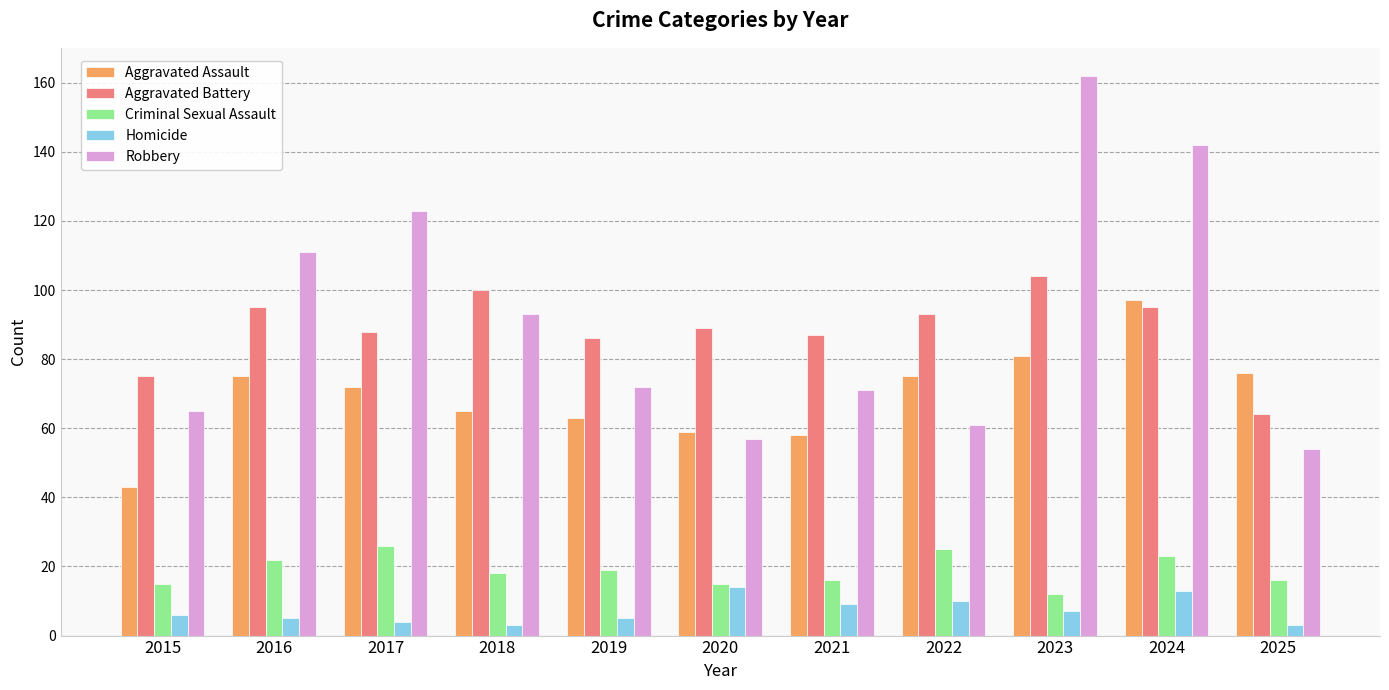

Reading right to left, what are all the values shown in this chart?

Aggravated Assault: 76	97	81	75	58	59	63	65	72	75	43
Aggravated Battery: 64	95	104	93	87	89	86	100	88	95	75
Criminal Sexual Assault: 16	23	12	25	16	15	19	18	26	22	15
Homicide: 3	13	7	10	9	14	5	3	4	5	6
Robbery: 54	142	162	61	71	57	72	93	123	111	65